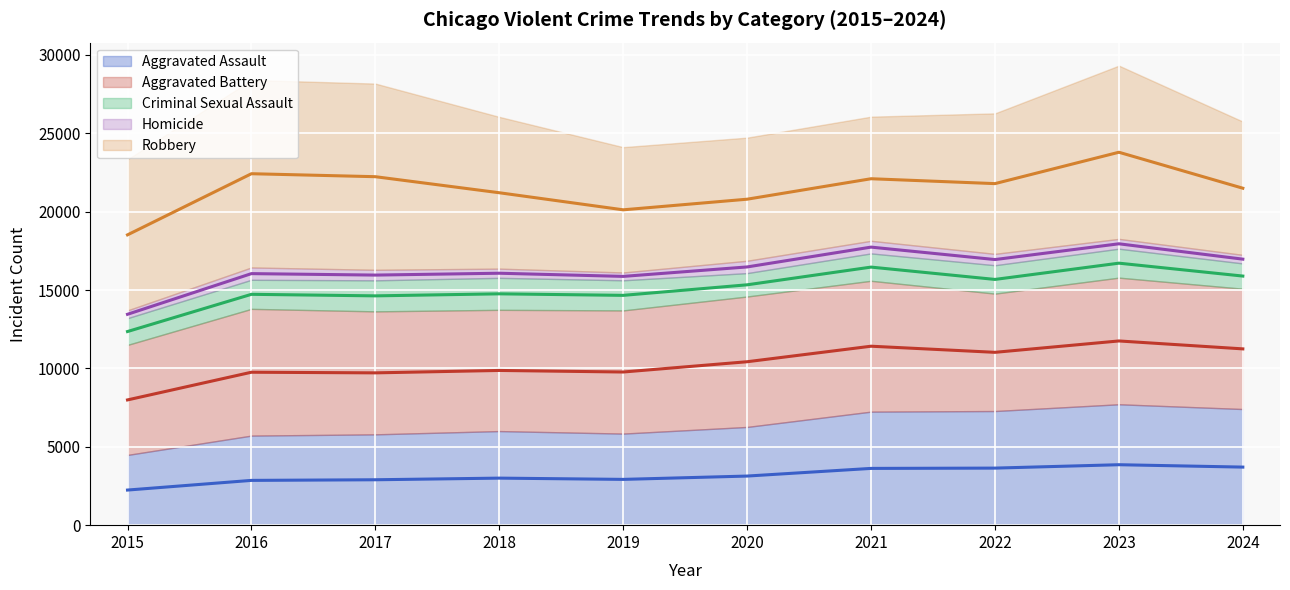

List the labels in order of Robbery value, largest first.

2016, 2017, 2023, 2018, 2015, 2022, 2024, 2019, 2021, 2020